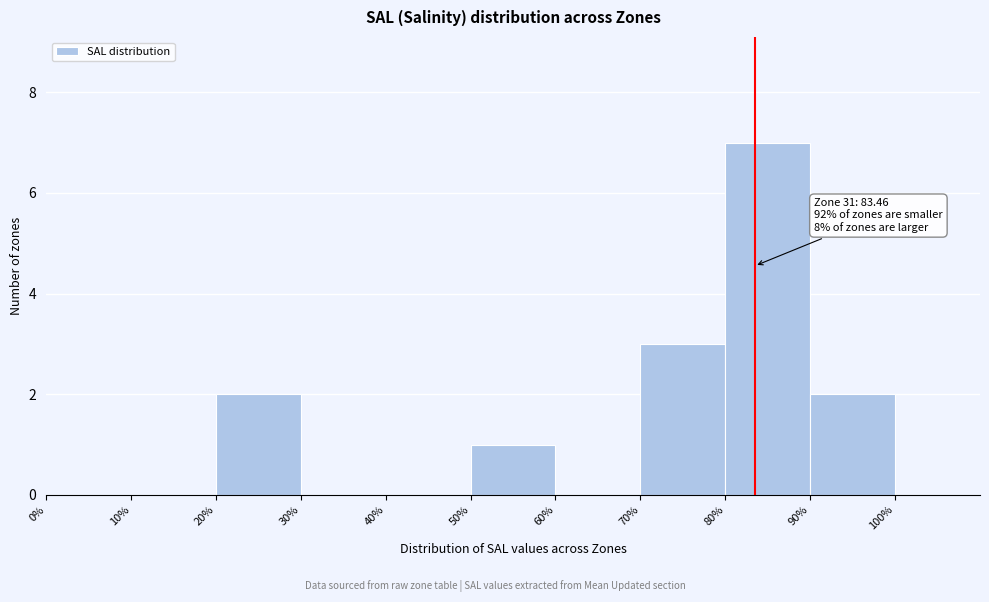

Over which range of the x-axis is the bar tallest?

80% to 90%